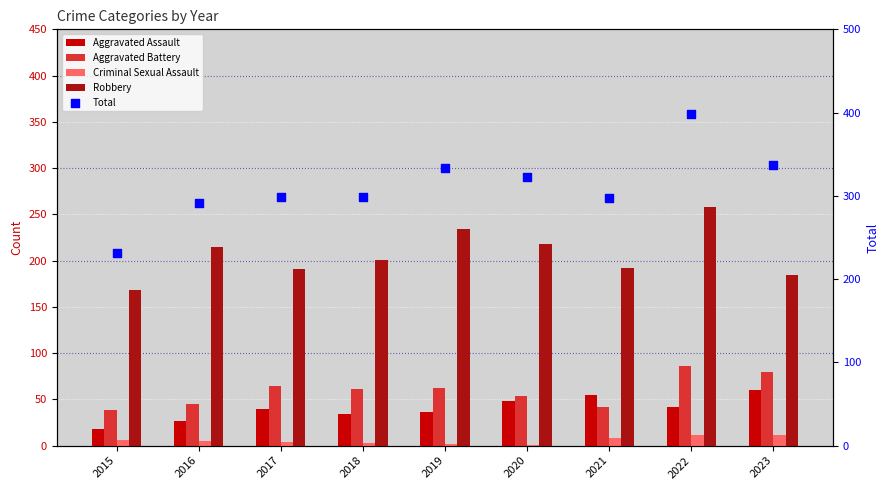

Which series reaches the minimum Y coordinate?

Criminal Sexual Assault